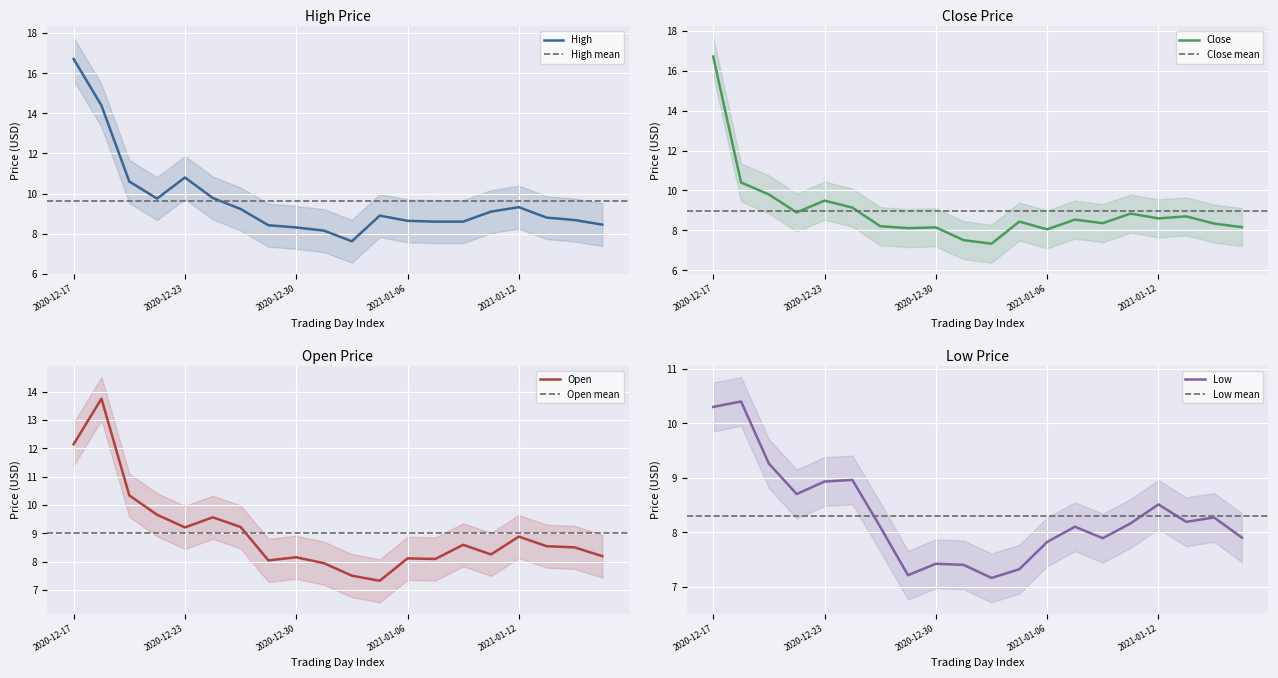

True or false: Close and High cross at least once.

False